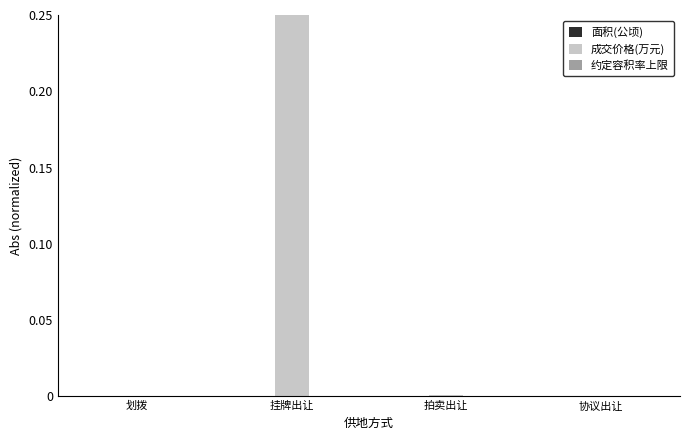

Which series has the largest total across all categories?

成交价格(万元)